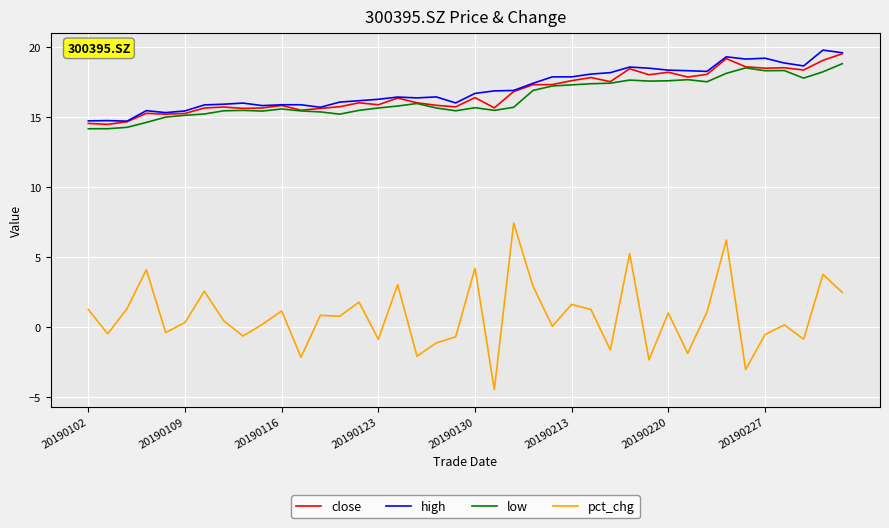

What is the maximum value shown in the chart?

19.8